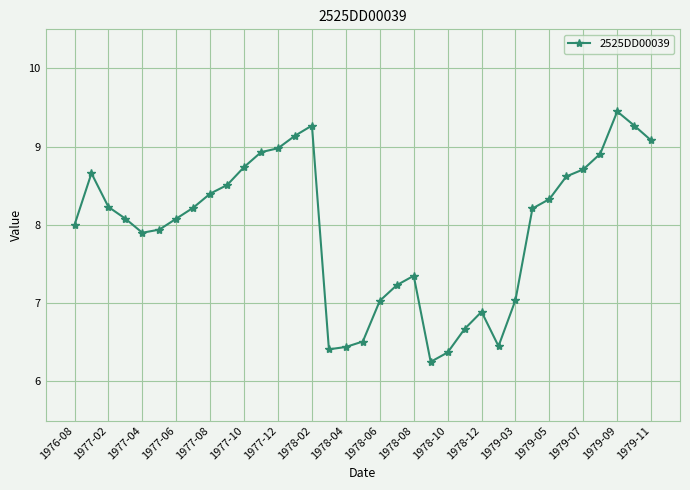

True or false: the data has more than 2 interior local peaks.

True